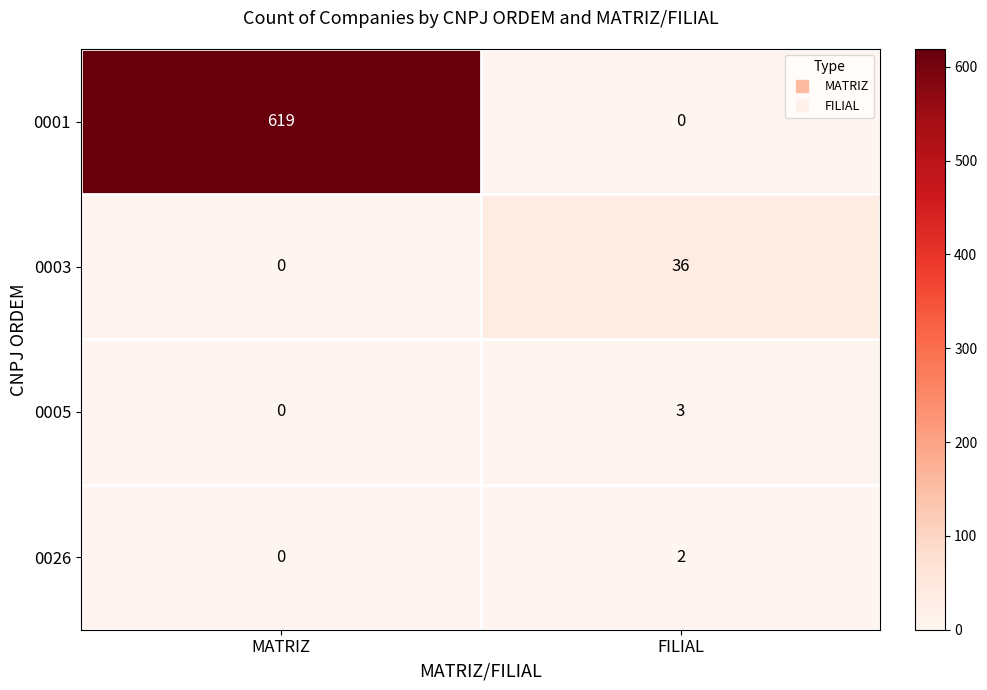

What is the average value of the 0001 series?

310